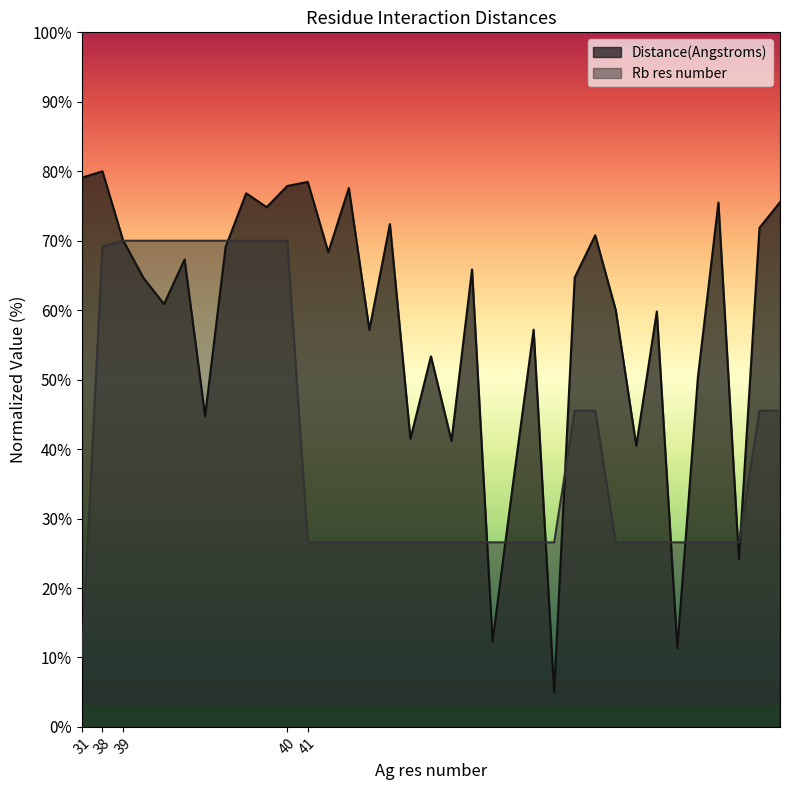

At which label does Rb res number first exceed 26?

38